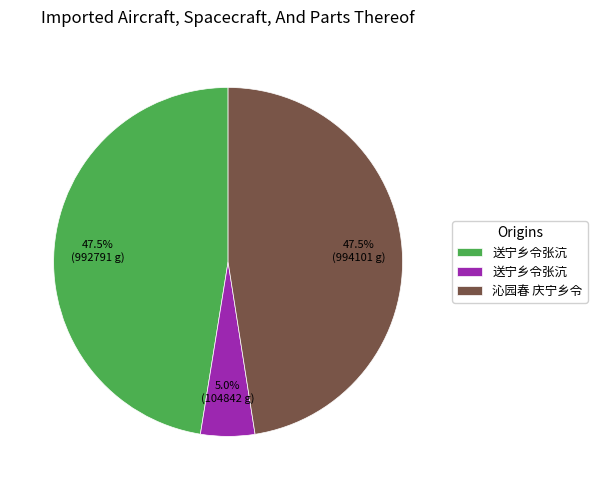

Is there a majority slice in this chart?

No